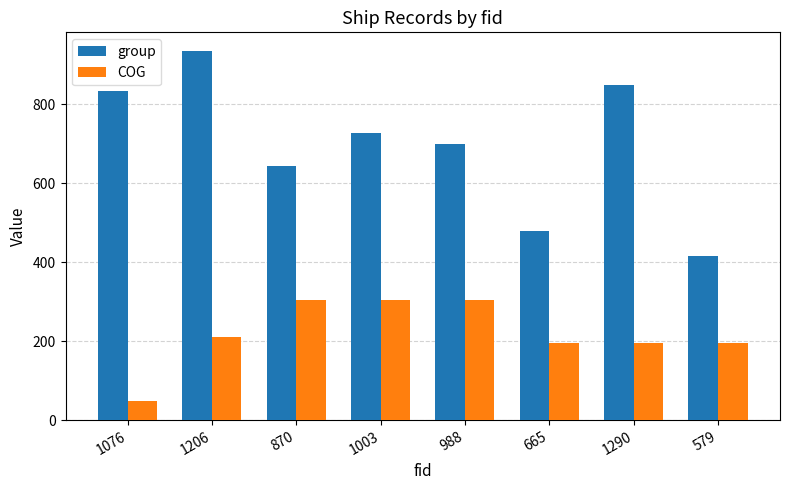

How many distinct data groups are displayed?

2